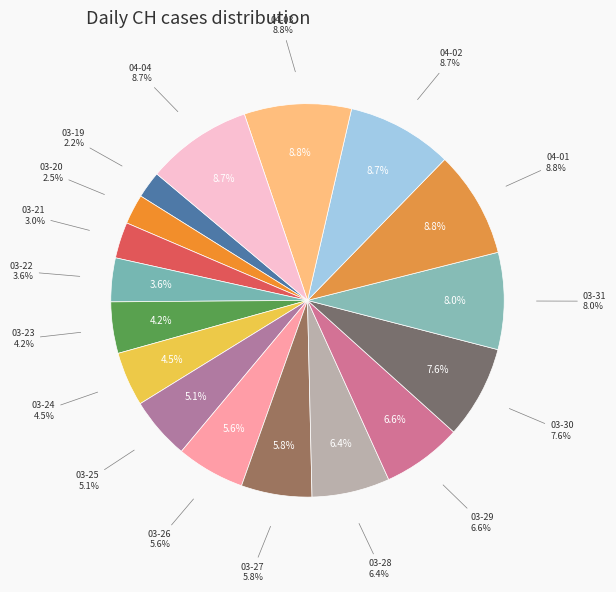

Count the number of slices in the pie.

17